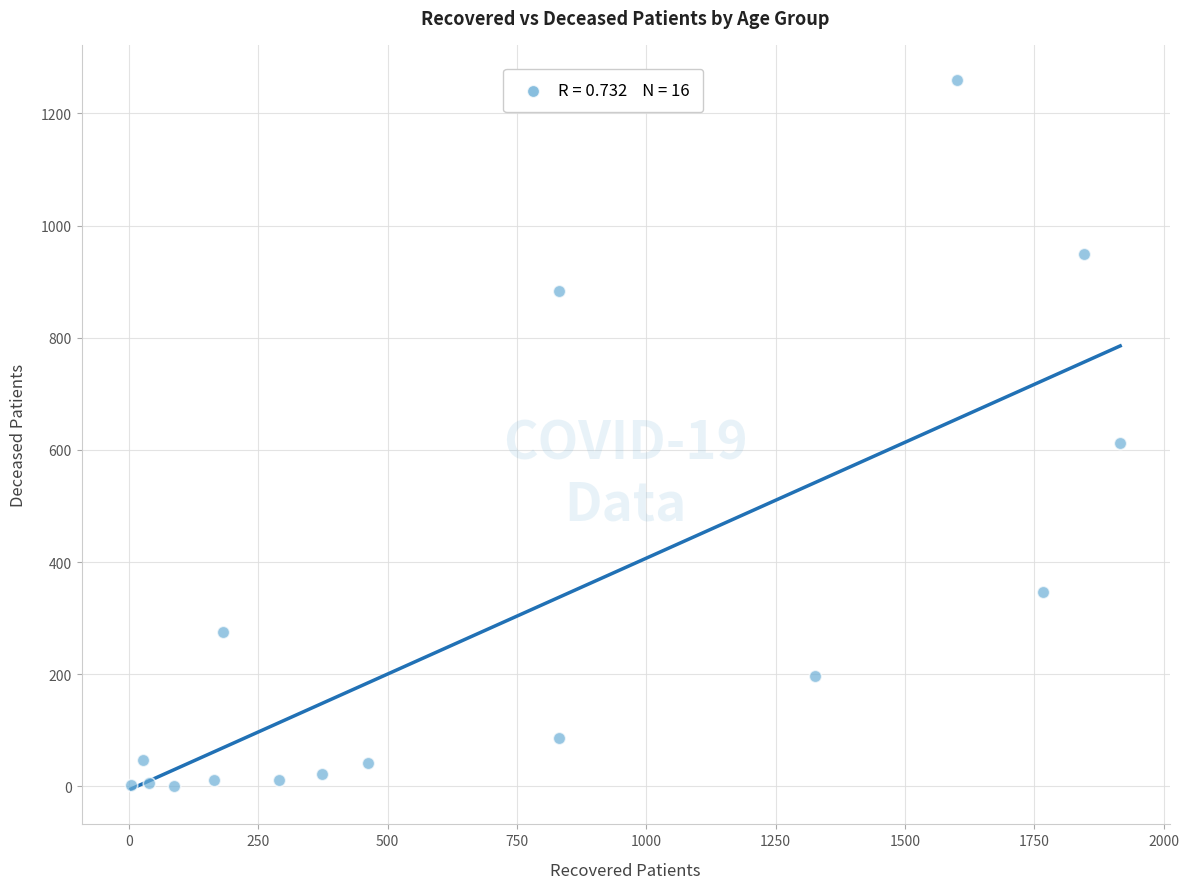

What Y value in the scatter plot is closest to 629?

613